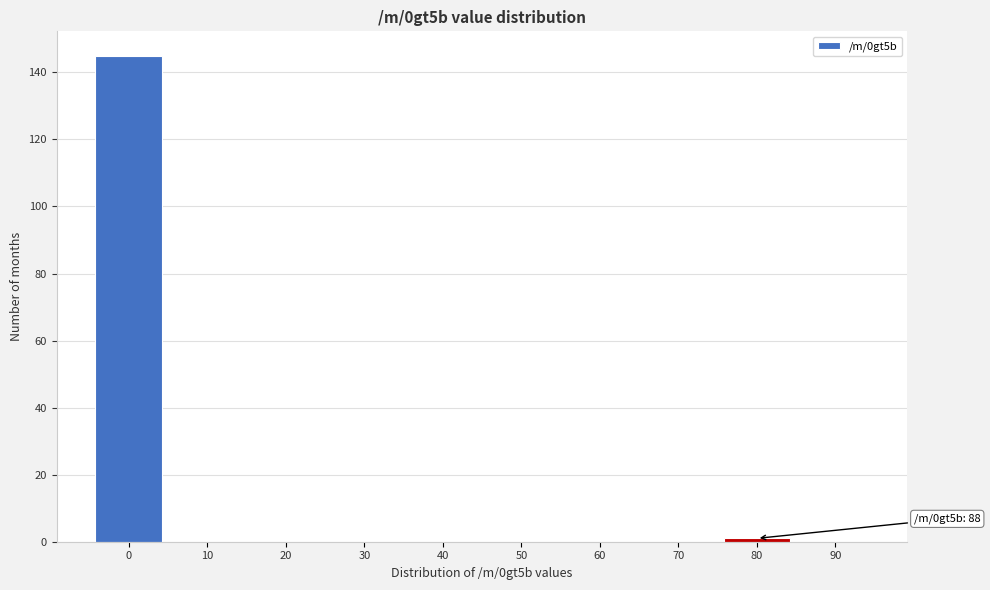

Reading left to right, extract all data points from this chart.

0=145	10=0	20=0	30=0	40=0	50=0	60=0	70=0	80=1	90=0